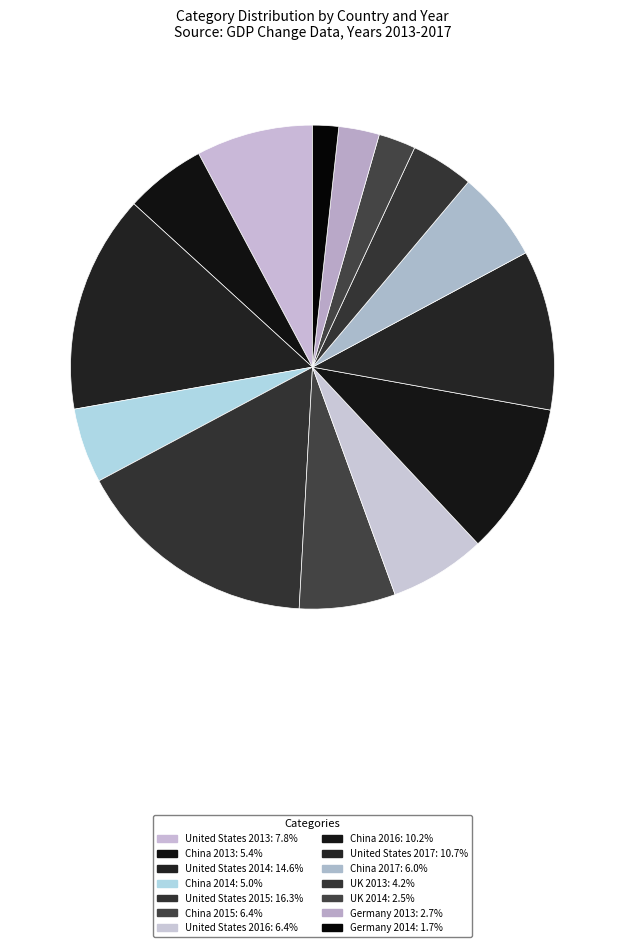

Does China 2017 represent more than half of the total?

No